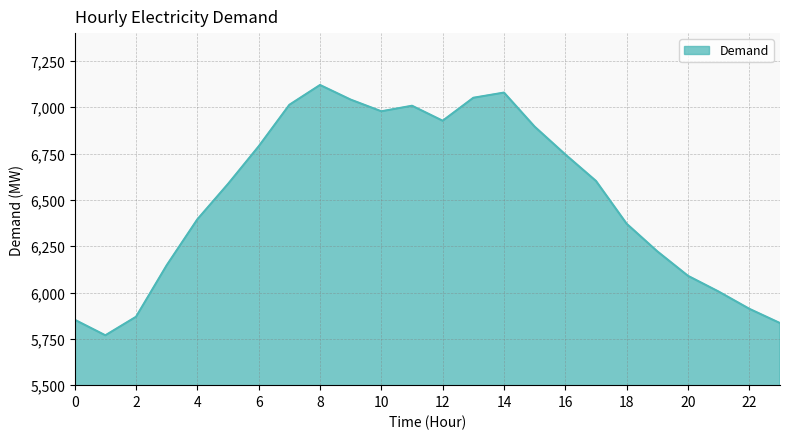

What is the smallest value displayed?

5769